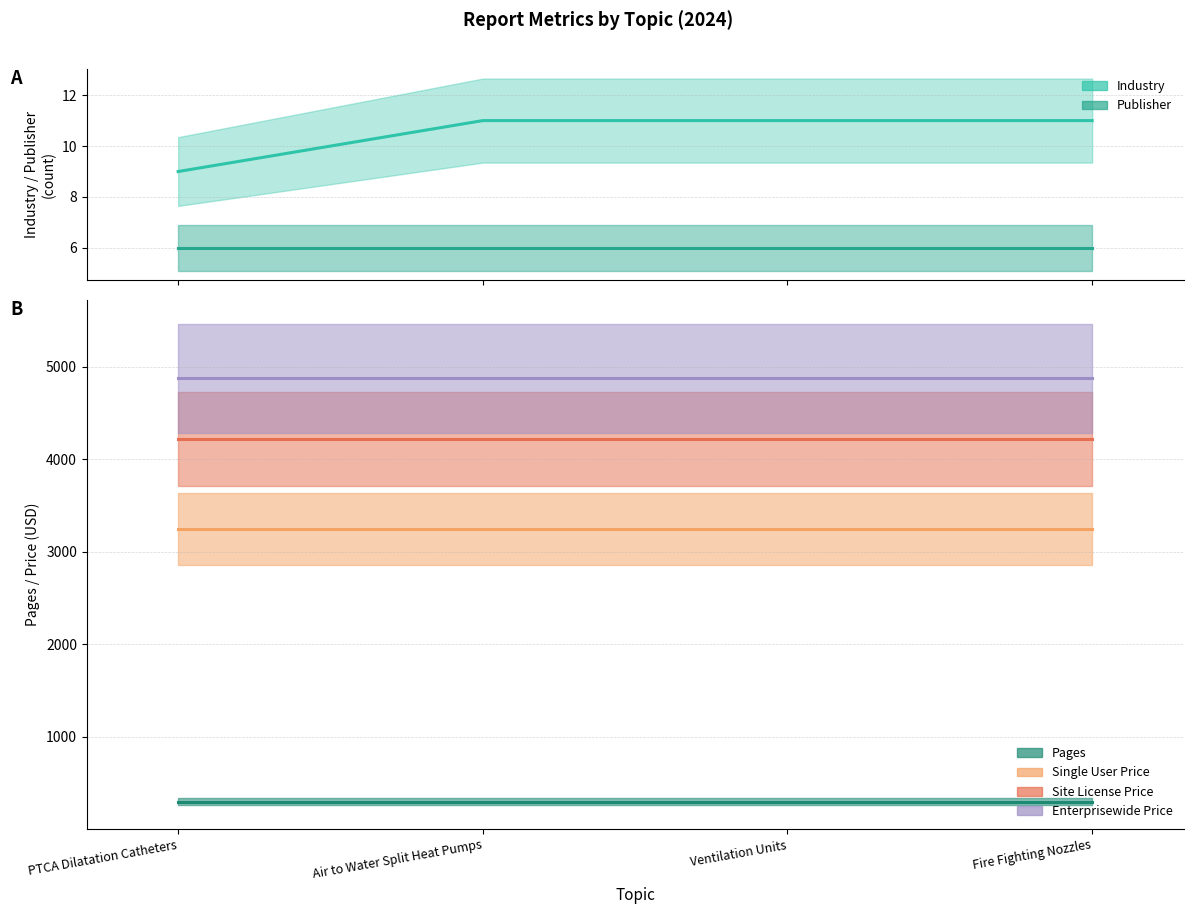

Which series changed the most between Air to Water Split Heat Pumps and Fire Fighting Nozzles?

Industry